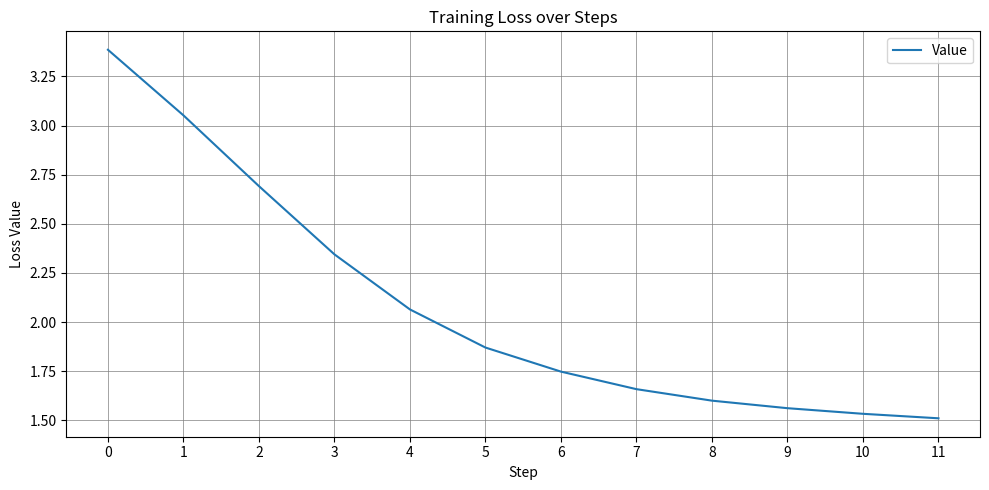

Which has a higher value, 9 or 8?

8